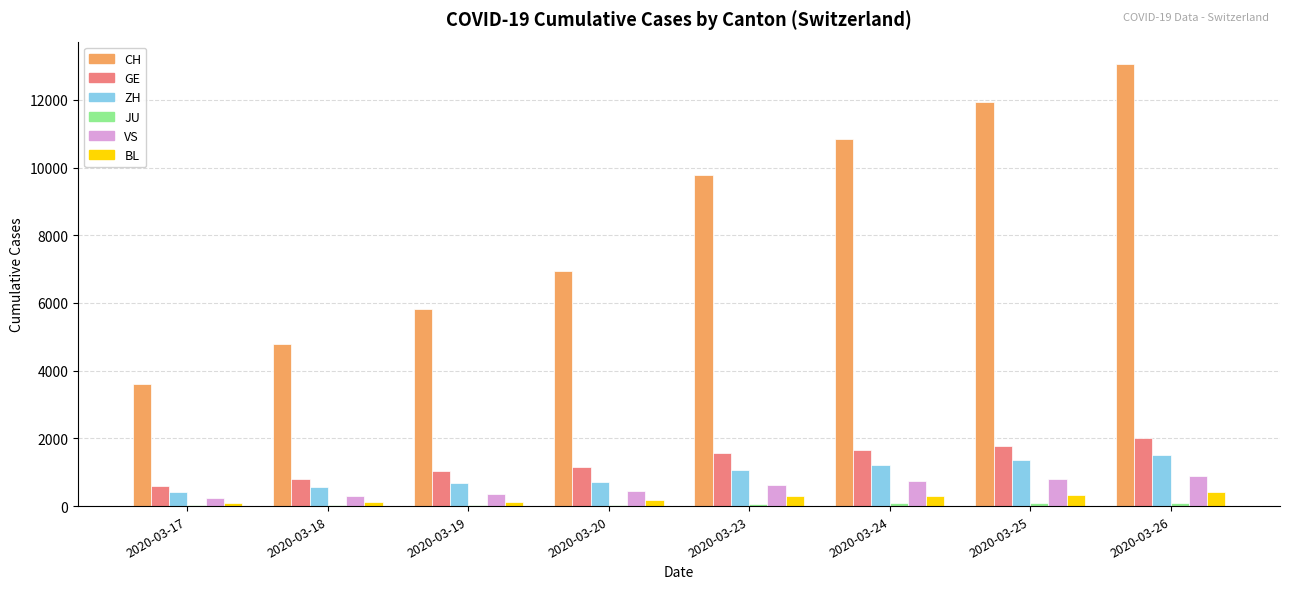

Which series has the largest total across all categories?

CH